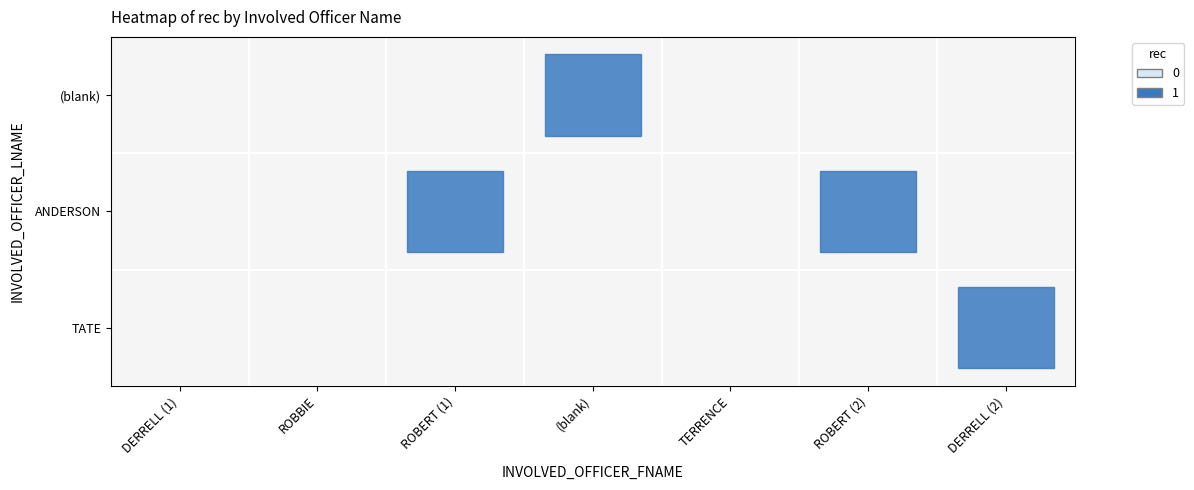

Count the ANDERSON values in the range 0 to 1.

7